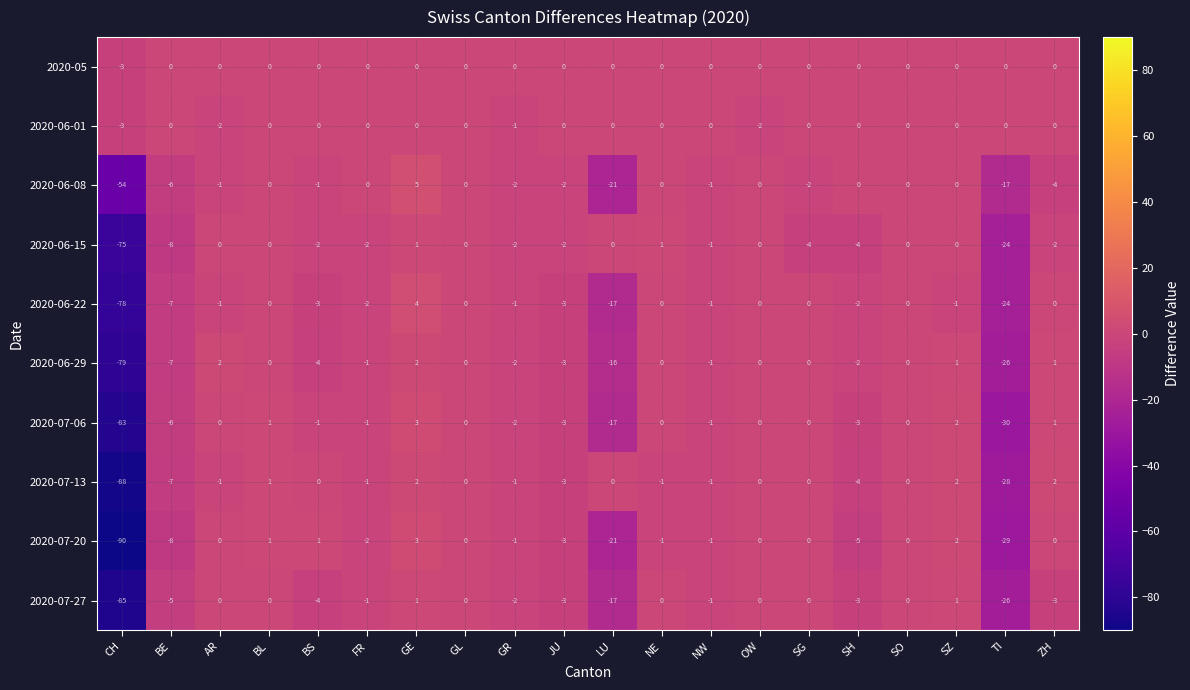

At which category is the sum across all series the highest?

GE